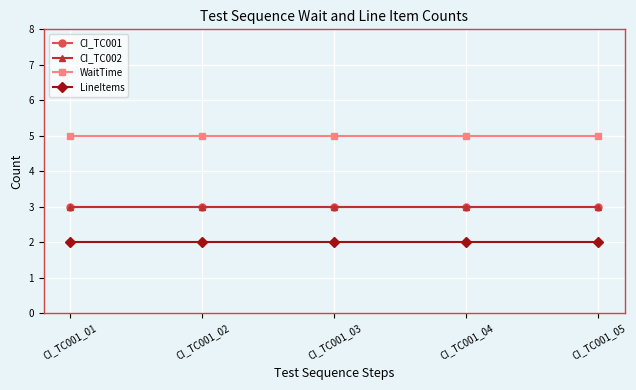

True or false: CI_TC002 has more than 0 interior local peaks.

False